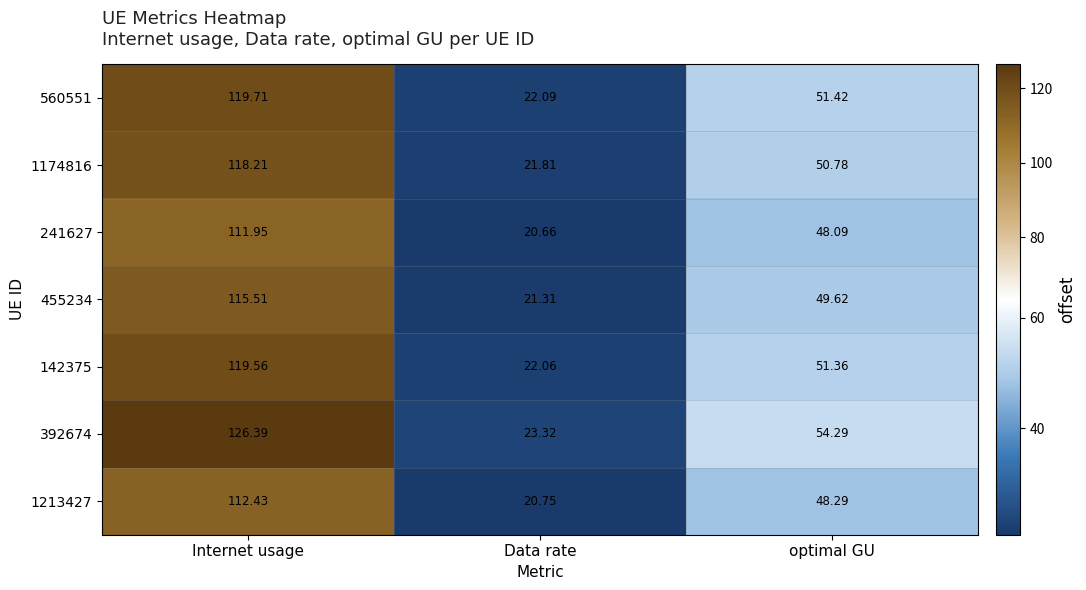

At which category is the sum across all series the highest?

Internet usage